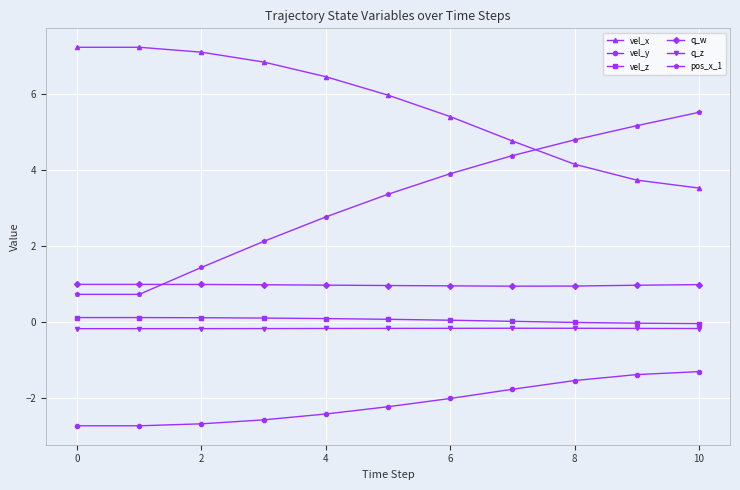

True or false: vel_z and vel_y intersect in this chart.

False